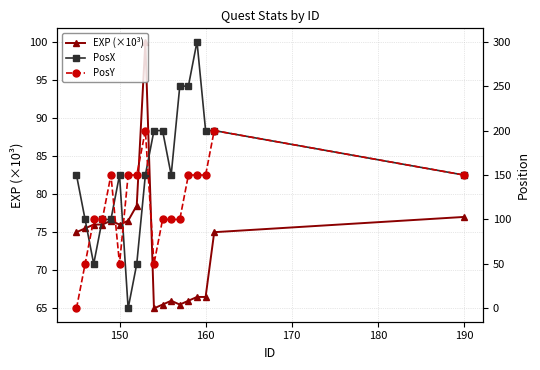

What is the minimum value for EXP (×10³)?

65.0